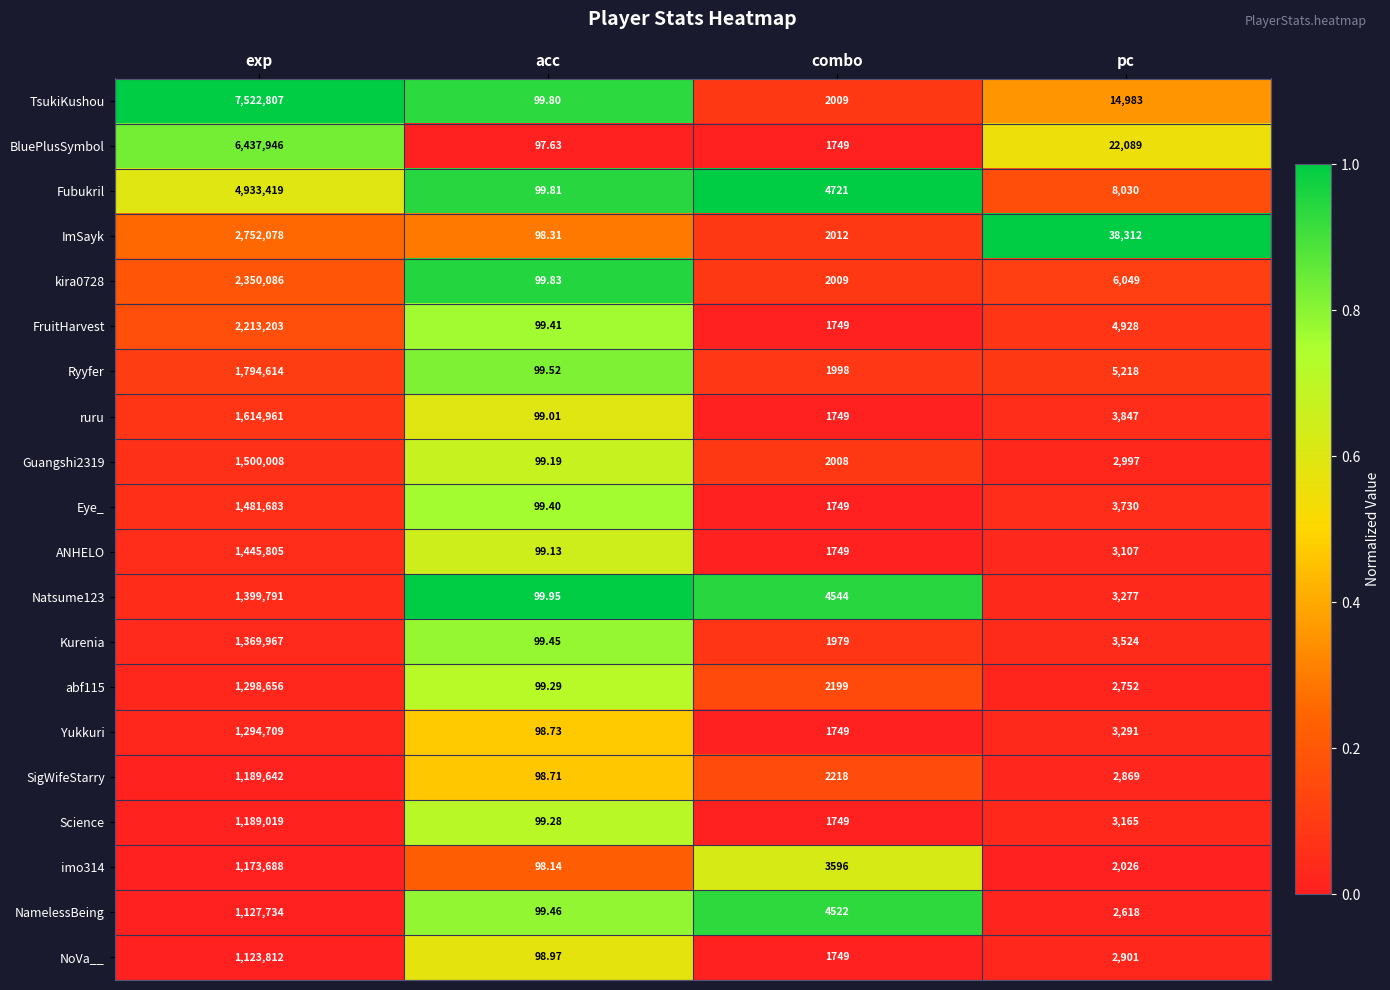

Which series changed the most between exp and pc?

TsukiKushou